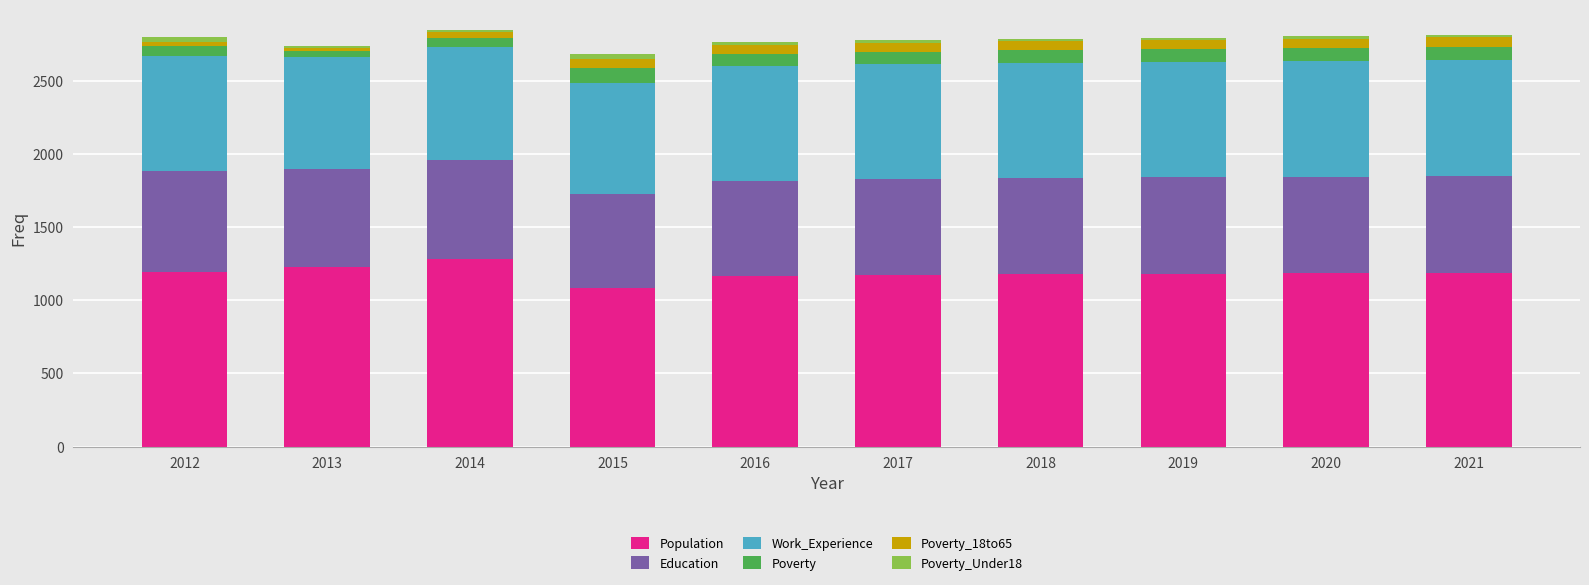

Read the Population value at 2013, to the nearest 5.

1230